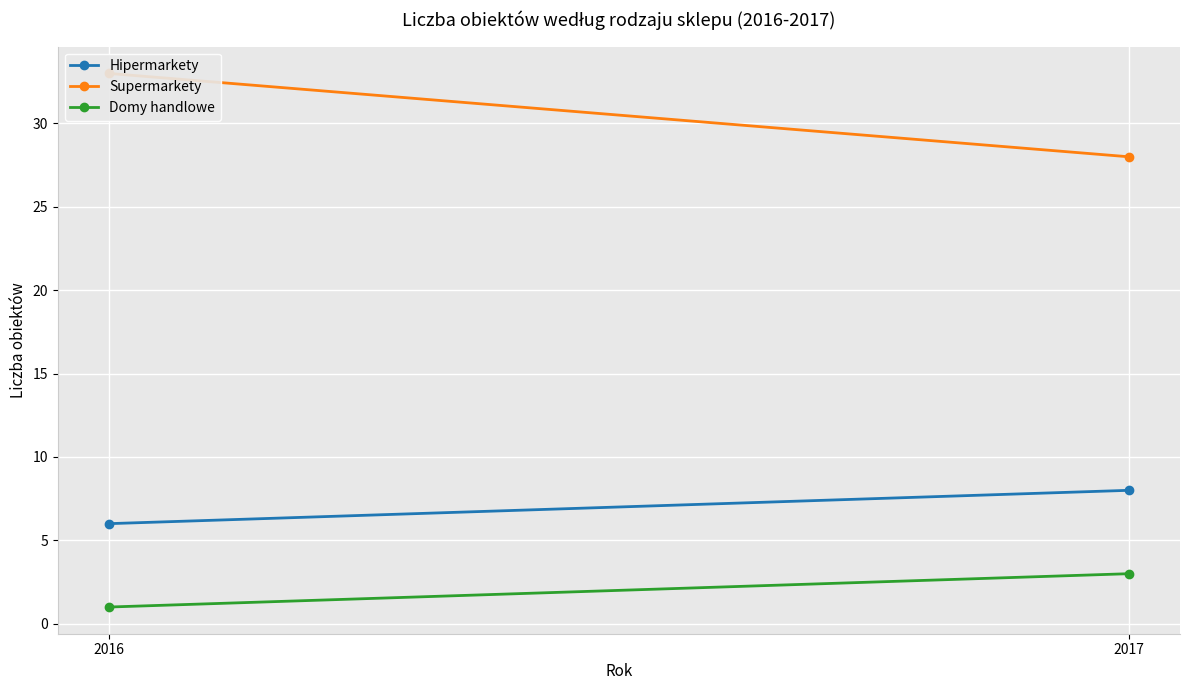

Where is Domy handlowe nearest to the value 2?

2016